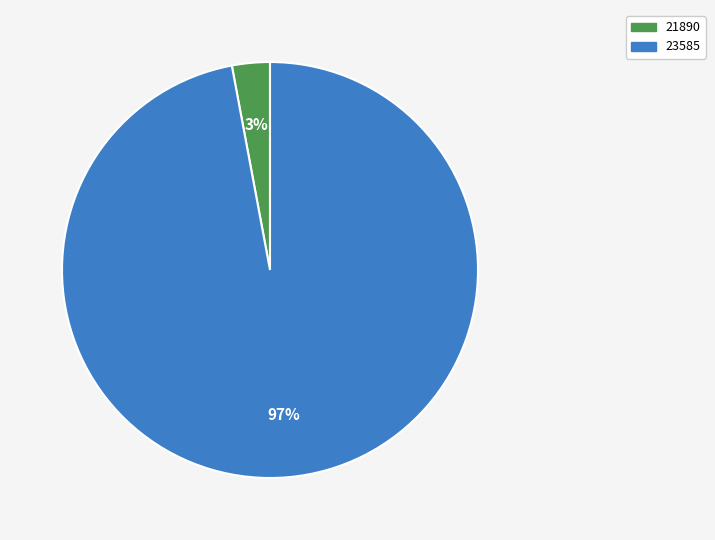

Combined, do 23585 and 21890 account for over 50%?

Yes